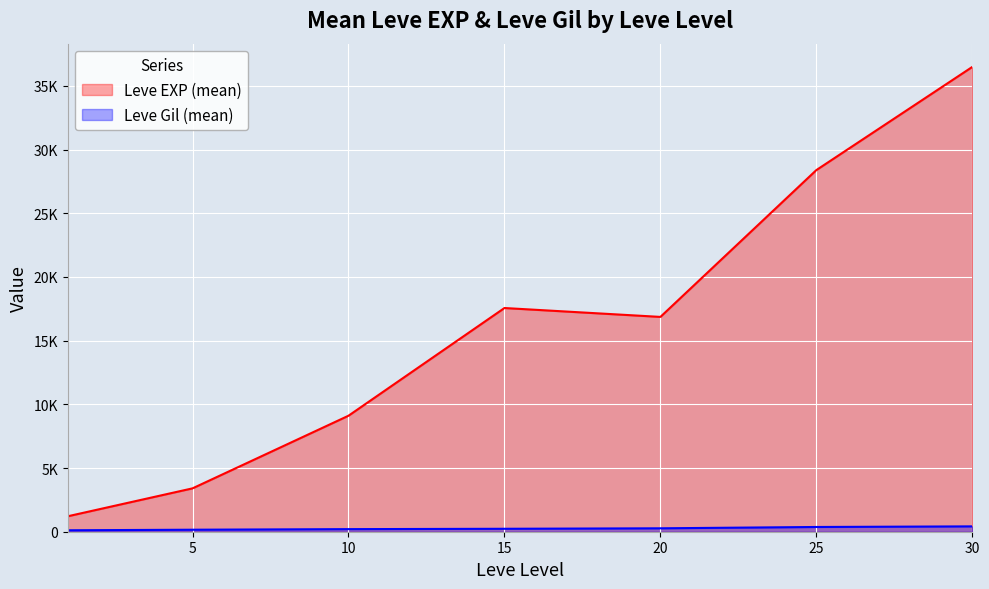

List the labels in order of value, smallest first.

1, 5, 10, 20, 15, 25, 30